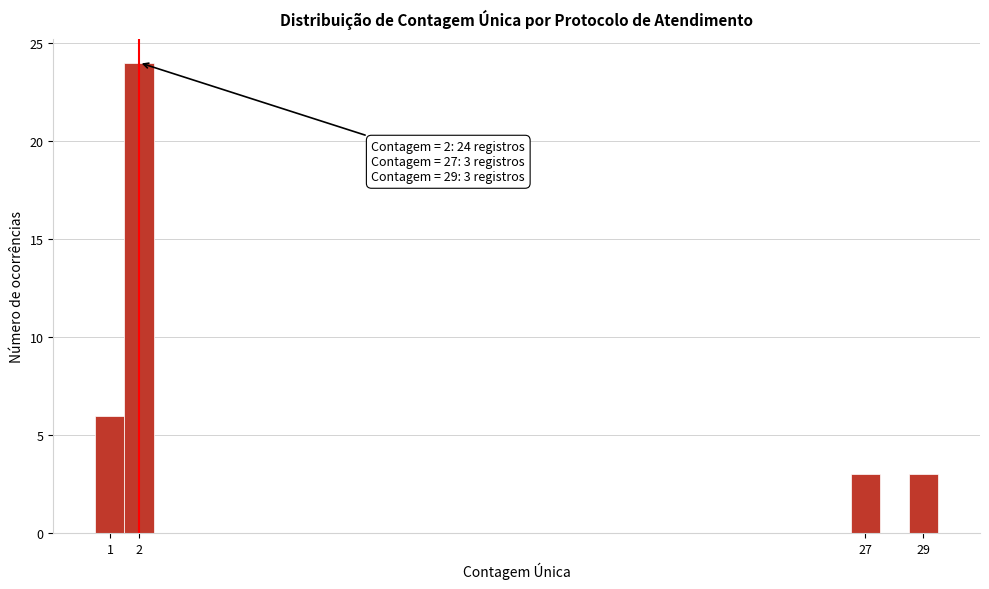

Over which range of the x-axis is the bar tallest?

1.5 to 2.5